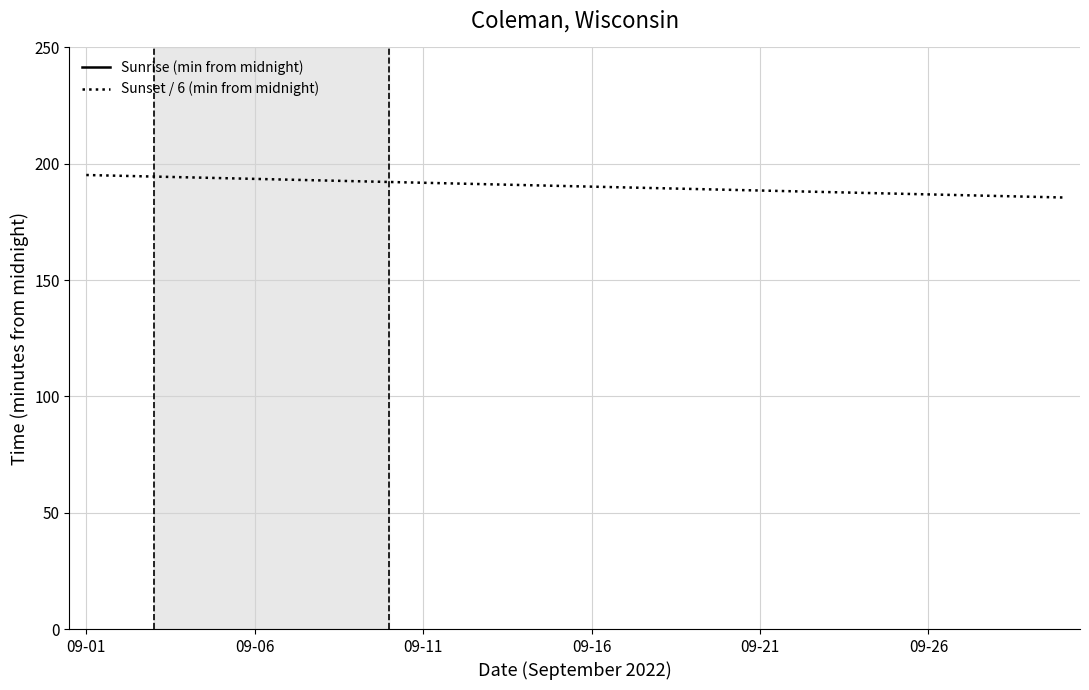

Read the Sunrise (min from midnight) value at 21.

395.0